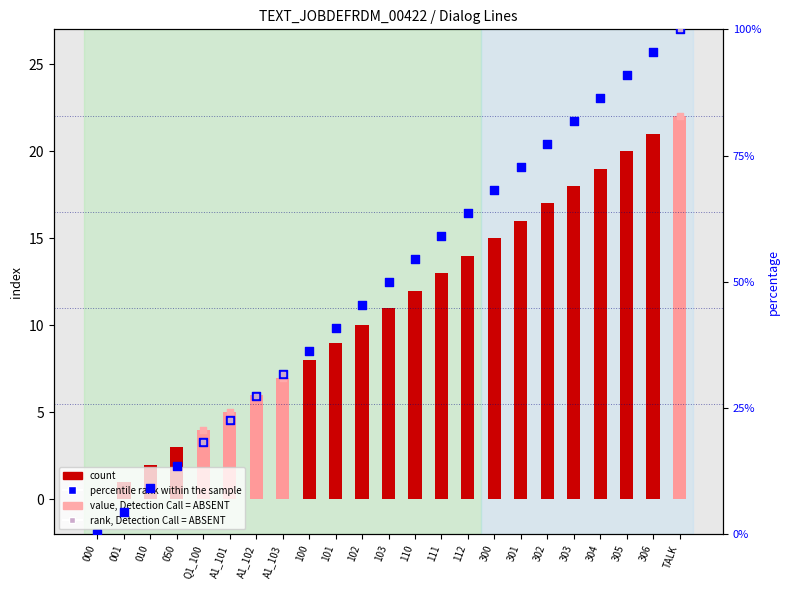

Between 110 and 050, which is larger?

110